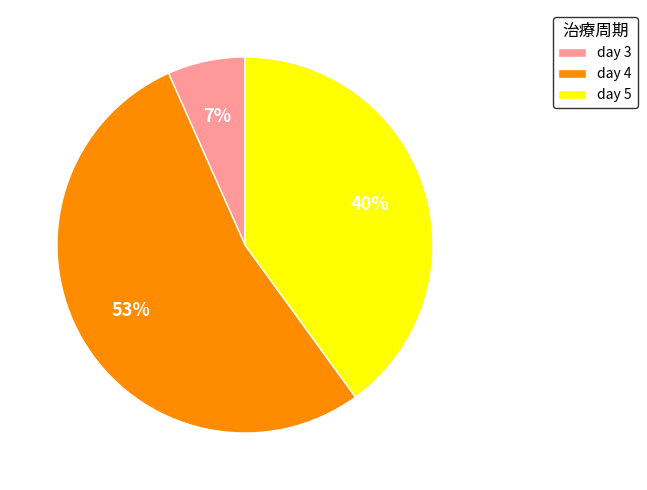

Rank the categories by value from lowest to highest.

day 3, day 5, day 4